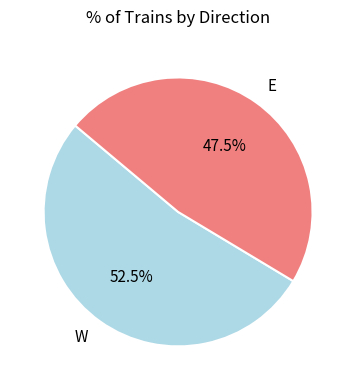

To the nearest percent, what is the difference between the largest and smallest slice percentages?

5%